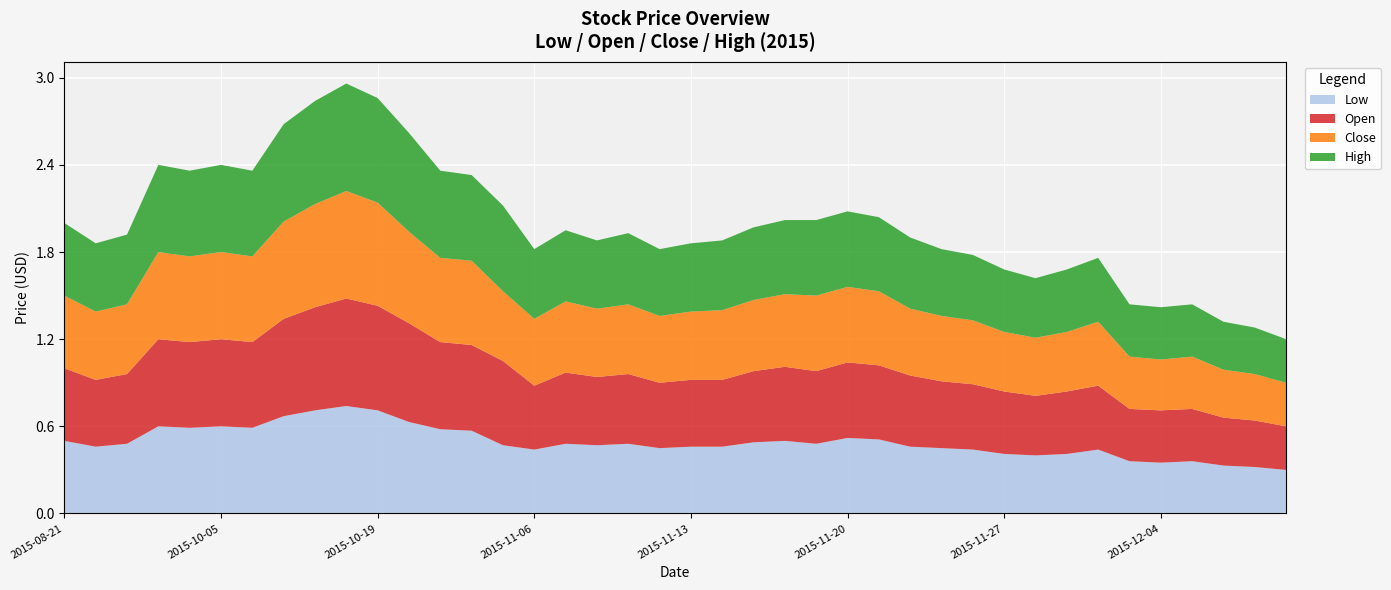

Reading right to left, what are all the values shown in this chart?

Low: 0.3	0.3	0.3	0.4	0.3	0.4	0.4	0.4	0.4	0.4	0.4	0.5	0.5	0.5	0.5	0.5	0.5	0.5	0.5	0.5	0.5	0.5	0.5	0.5	0.4	0.5	0.6	0.6	0.6	0.7	0.7	0.7	0.7	0.6	0.6	0.6	0.6	0.5	0.5	0.5
Open: 0.3	0.3	0.3	0.4	0.4	0.4	0.4	0.4	0.4	0.4	0.5	0.5	0.5	0.5	0.5	0.5	0.5	0.5	0.5	0.5	0.5	0.5	0.5	0.5	0.4	0.6	0.6	0.6	0.7	0.7	0.7	0.7	0.7	0.6	0.6	0.6	0.6	0.5	0.5	0.5
Close: 0.3	0.3	0.3	0.4	0.3	0.4	0.4	0.4	0.4	0.4	0.4	0.5	0.5	0.5	0.5	0.5	0.5	0.5	0.5	0.5	0.5	0.5	0.5	0.5	0.5	0.5	0.6	0.6	0.6	0.7	0.7	0.7	0.7	0.6	0.6	0.6	0.6	0.5	0.5	0.5
High: 0.3	0.3	0.3	0.4	0.4	0.4	0.4	0.4	0.4	0.4	0.5	0.5	0.5	0.5	0.5	0.5	0.5	0.5	0.5	0.5	0.5	0.5	0.5	0.5	0.5	0.6	0.6	0.6	0.7	0.7	0.7	0.7	0.7	0.6	0.6	0.6	0.6	0.5	0.5	0.5